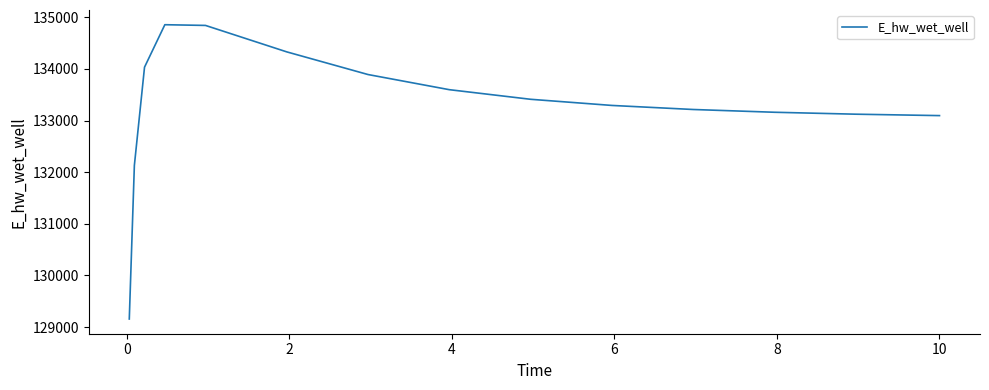

What is the minimum value shown in the chart?

129155.6